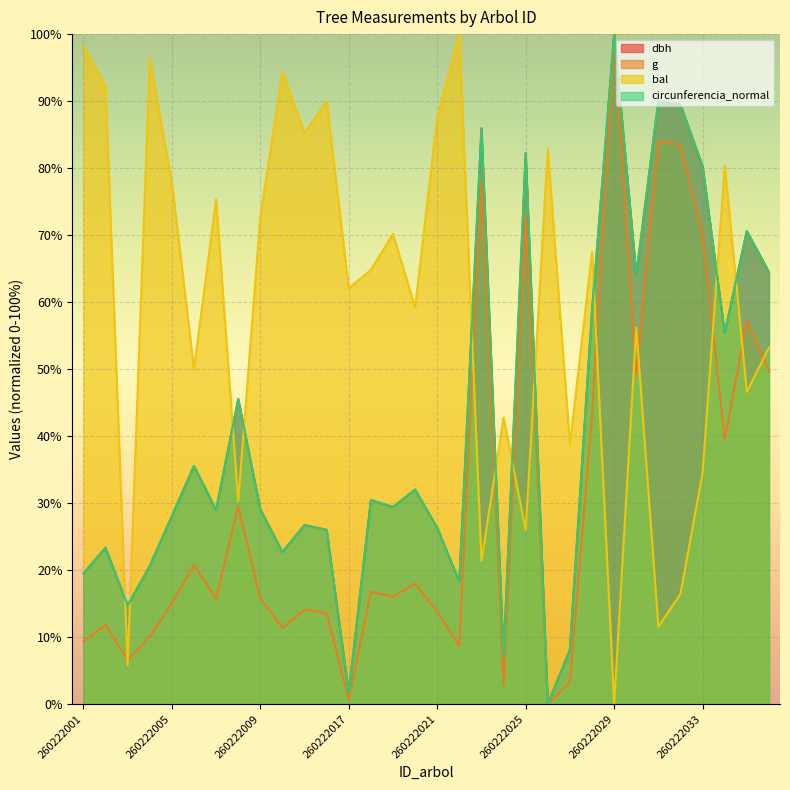

The value of circunferencia_normal at 260222035 is 15.9. True or false?

False